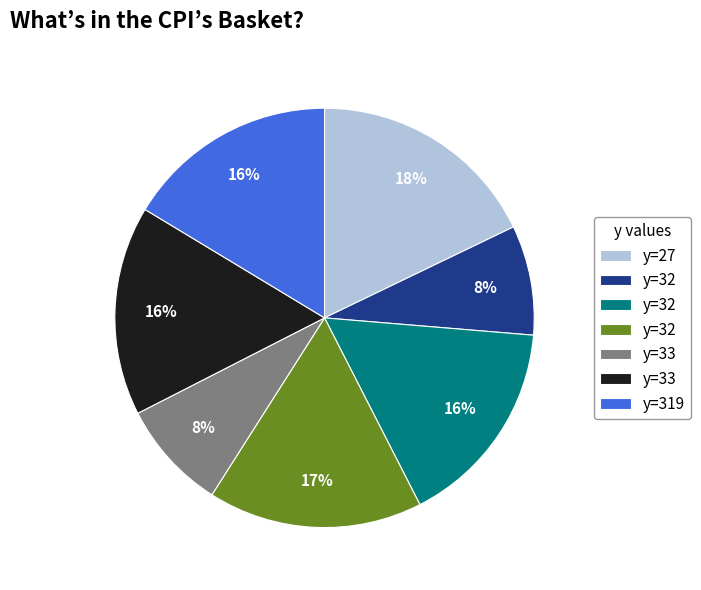

Is there any slice that represents more than half of the pie?

No